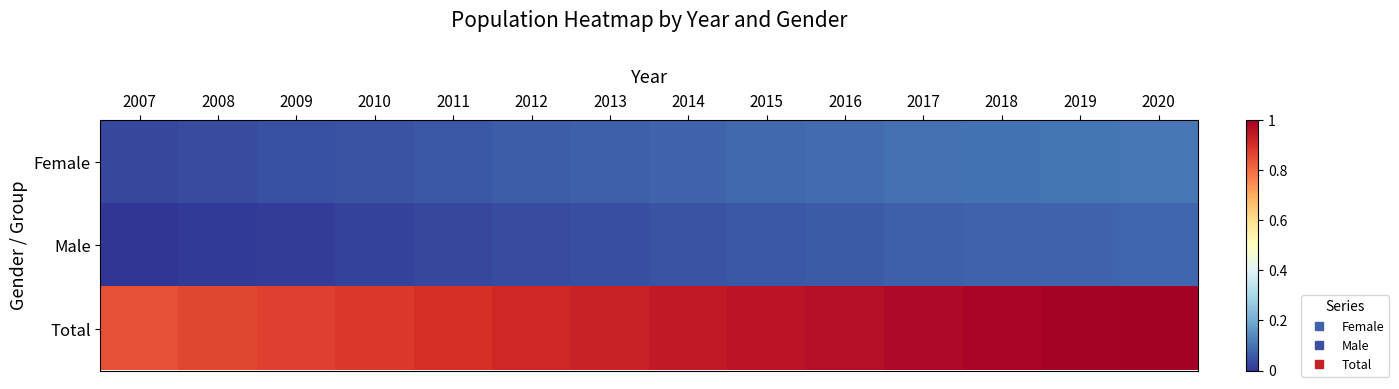

Reading left to right, transcribe all the data shown in this chart.

Female: 2007=0.0	2008=0.0	2009=0.0	2010=0.0	2011=0.1	2012=0.1	2013=0.1	2014=0.1	2015=0.1	2016=0.1	2017=0.1	2018=0.1	2019=0.1	2020=0.1
Male: 2007=0.0	2008=0.0	2009=0.0	2010=0.0	2011=0.0	2012=0.0	2013=0.0	2014=0.0	2015=0.1	2016=0.1	2017=0.1	2018=0.1	2019=0.1	2020=0.1
Total: 2007=0.8	2008=0.9	2009=0.9	2010=0.9	2011=0.9	2012=0.9	2013=0.9	2014=0.9	2015=1.0	2016=1.0	2017=1.0	2018=1.0	2019=1.0	2020=1.0